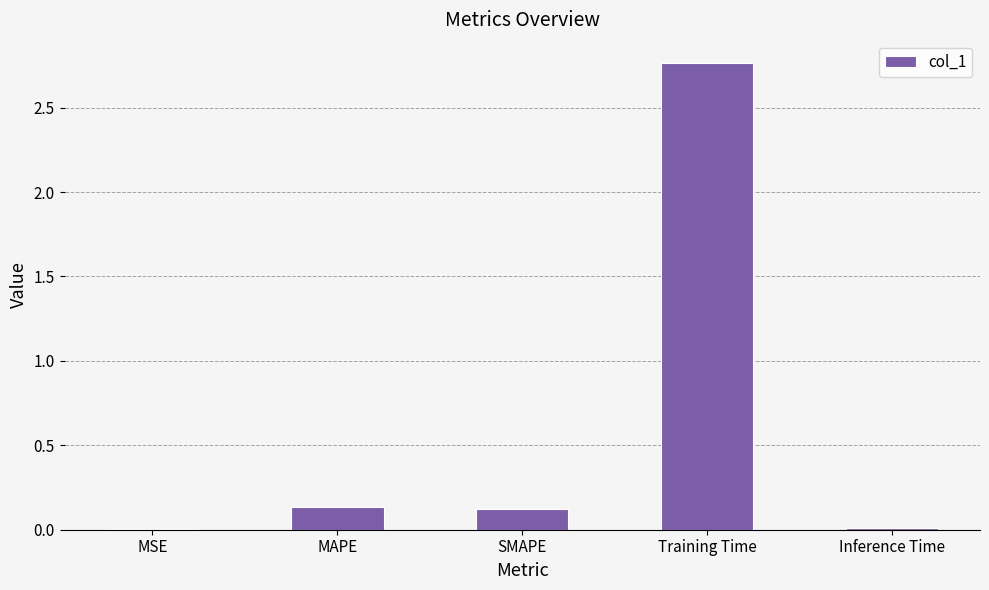

What is the sum of all values?

3.0